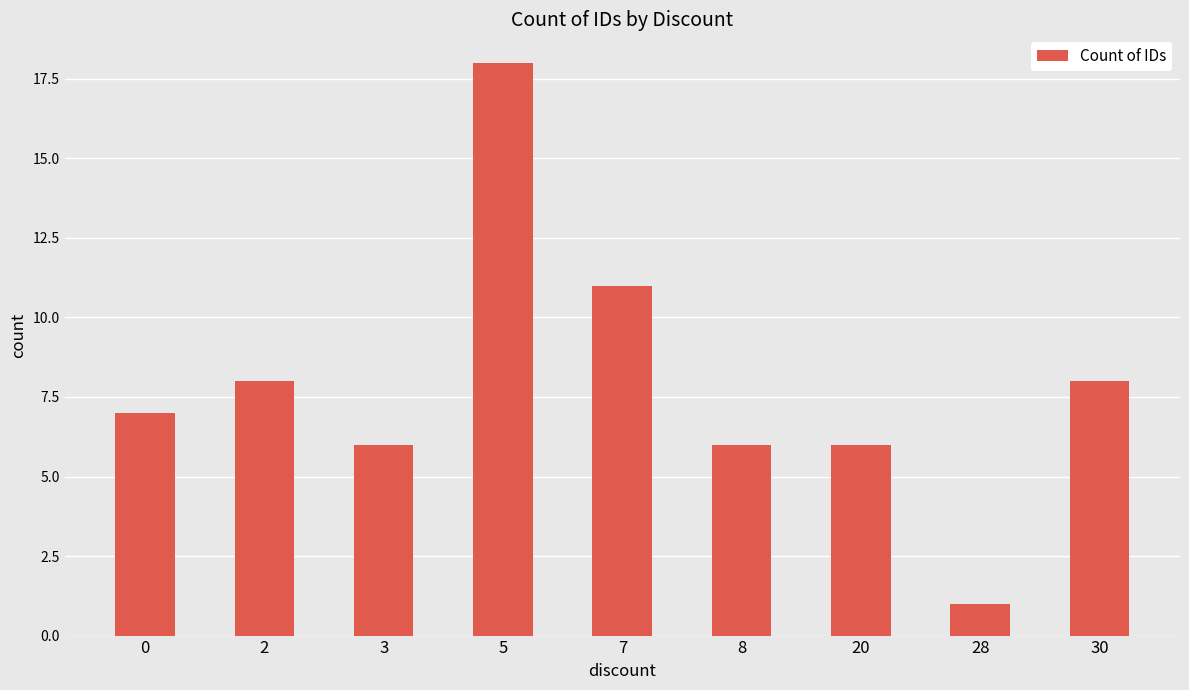

What is the smallest value displayed?

1